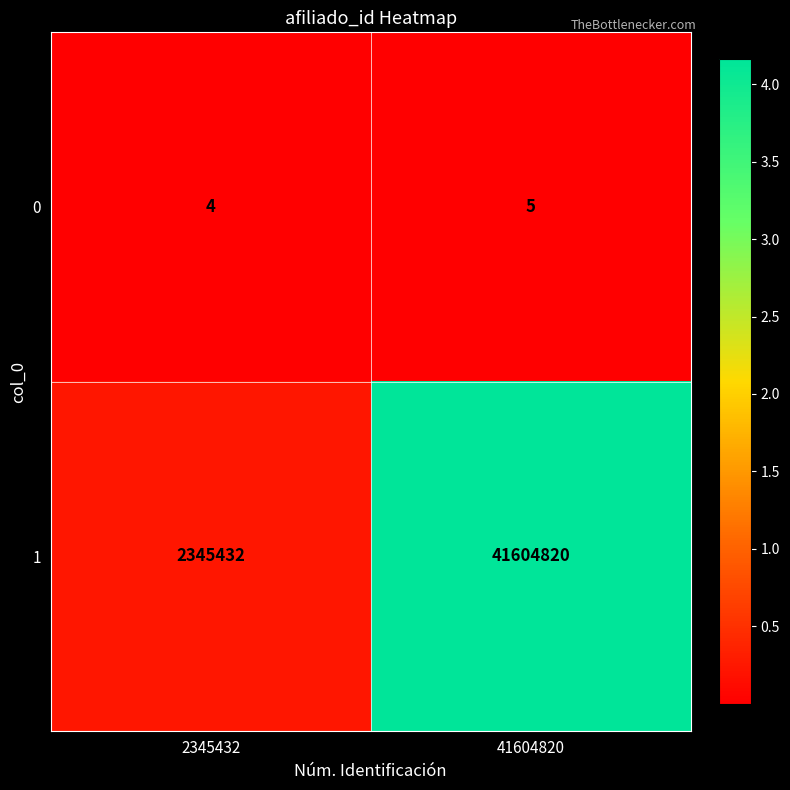

How many categories are shown in the chart?

2